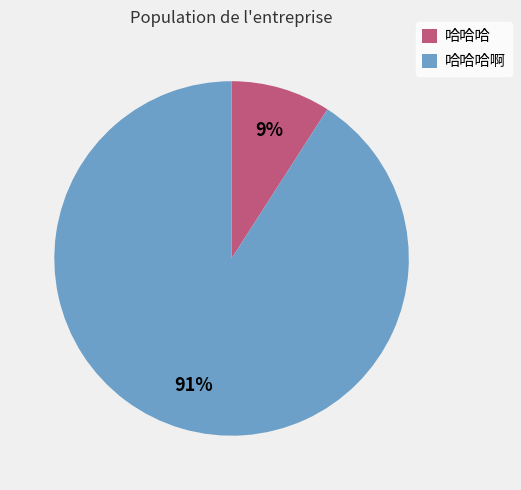

Count the number of slices in the pie.

2